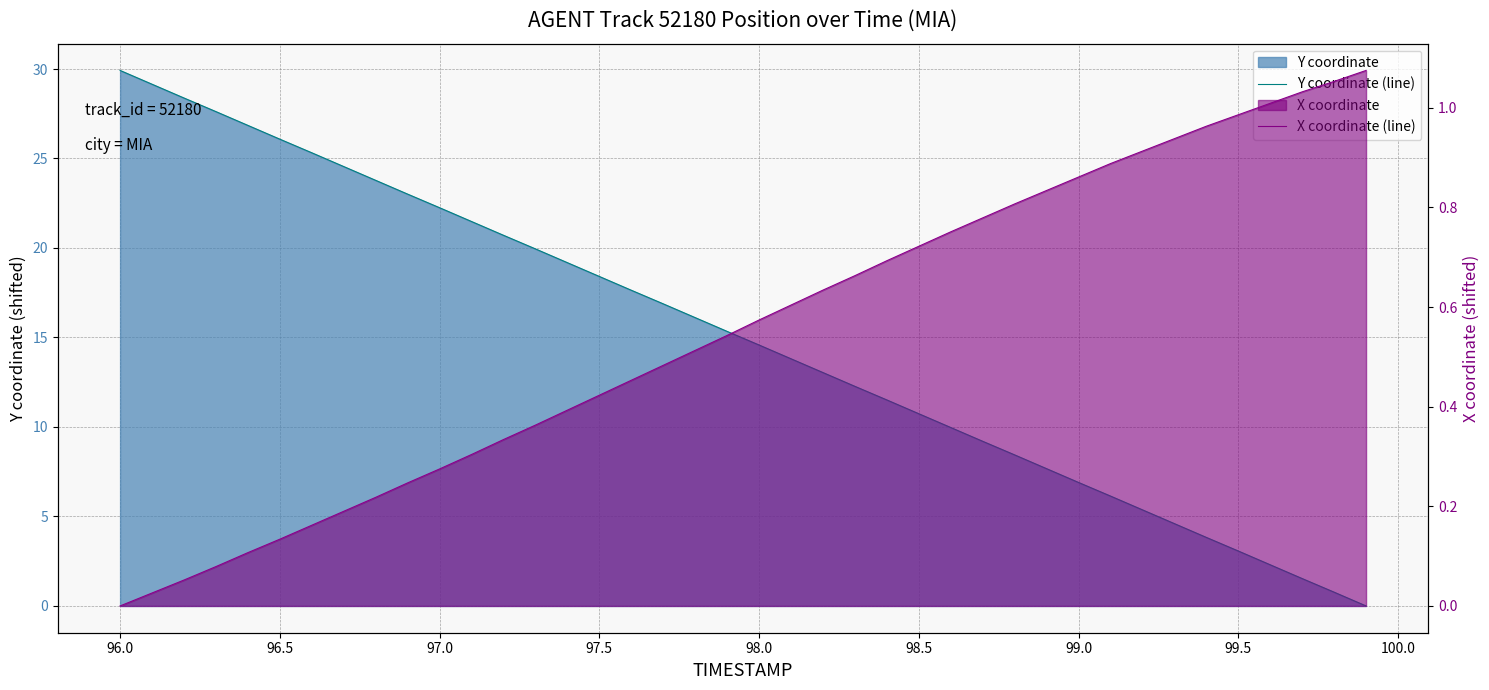

At how many categories does at least one series exceed 25?

7